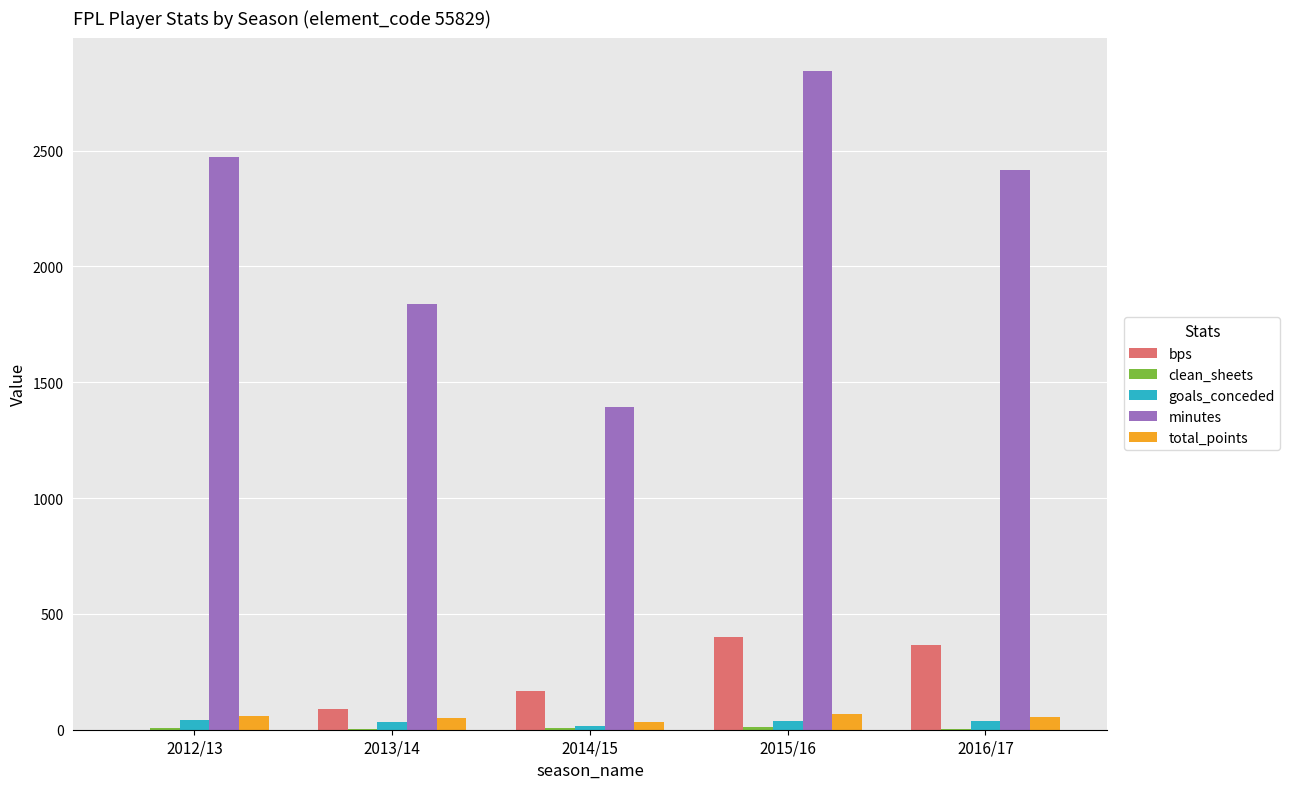

How many distinct data groups are displayed?

5